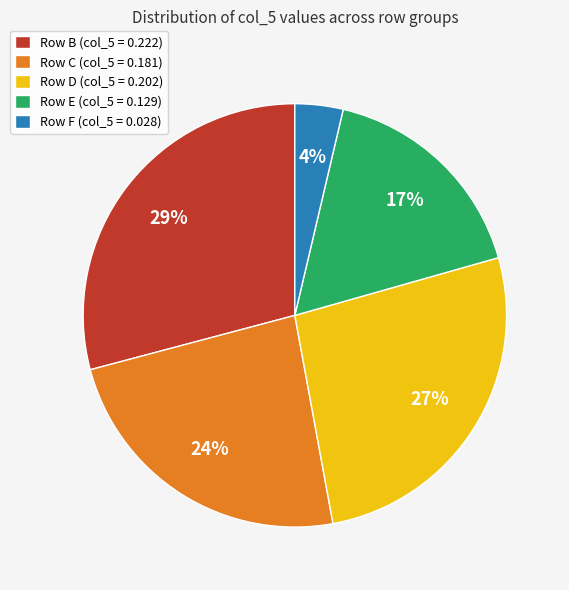

The Row C (col_5 = 0.181) slice represents 18% of the pie. True or false?

False